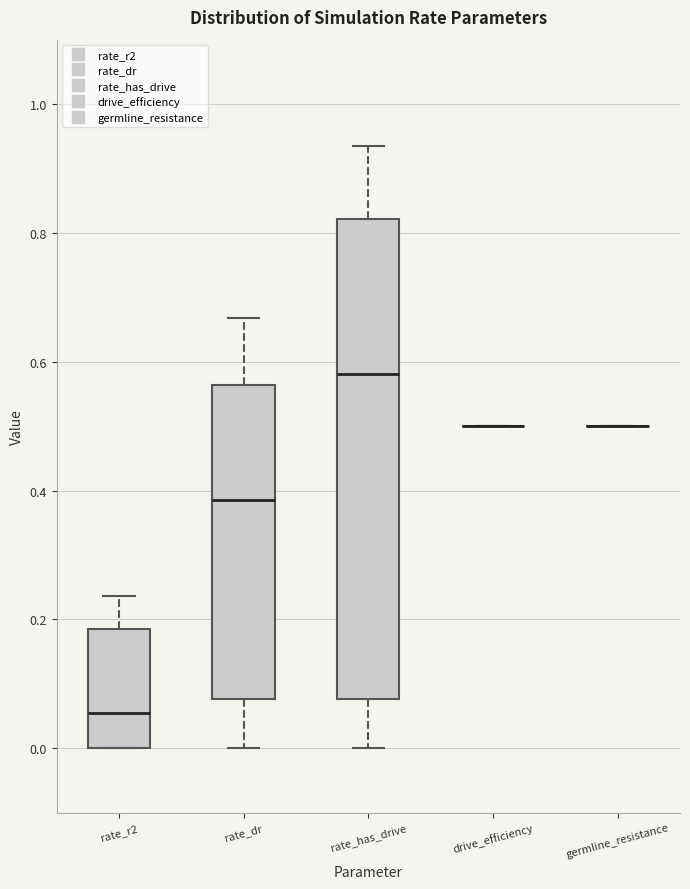

Reading left to right, read every box against the y-axis: the position of its median line, the range the box covers, and the ends of its whiskers. The values are not printed on the chart, so give them approximately, as read against the axis.

rate_r2: median 0.06, box 0.00 to 0.18, whiskers 0.00 to 0.24
rate_dr: median 0.38, box 0.08 to 0.56, whiskers 0.00 to 0.66
rate_has_drive: median 0.58, box 0.08 to 0.82, whiskers 0.00 to 0.94
drive_efficiency: box collapsed to a line at 0.50, whiskers 0.50 to 0.50
germline_resistance: box collapsed to a line at 0.50, whiskers 0.50 to 0.50